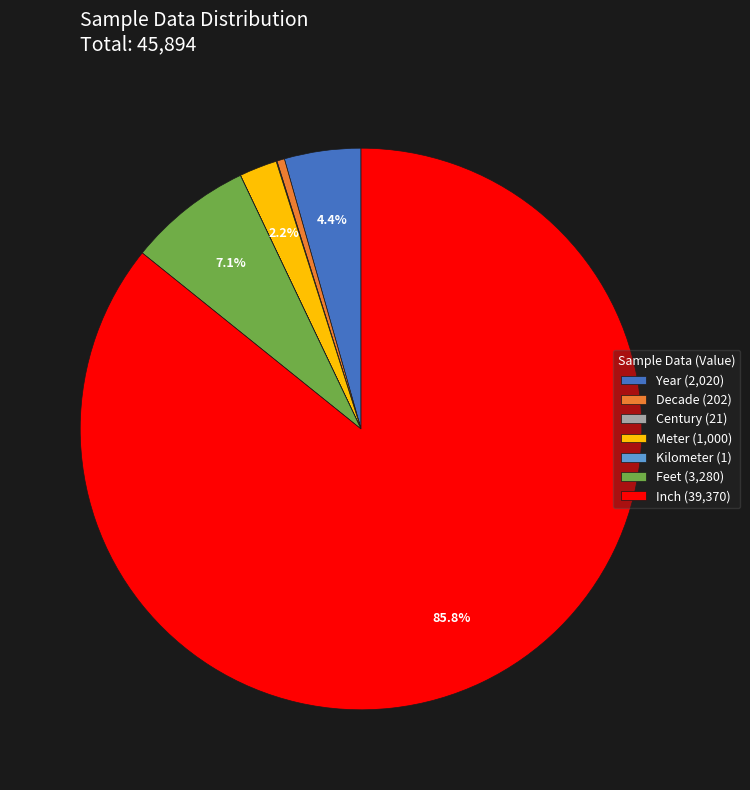

Between Meter (1,000) and Decade (202), which is larger?

Meter (1,000)